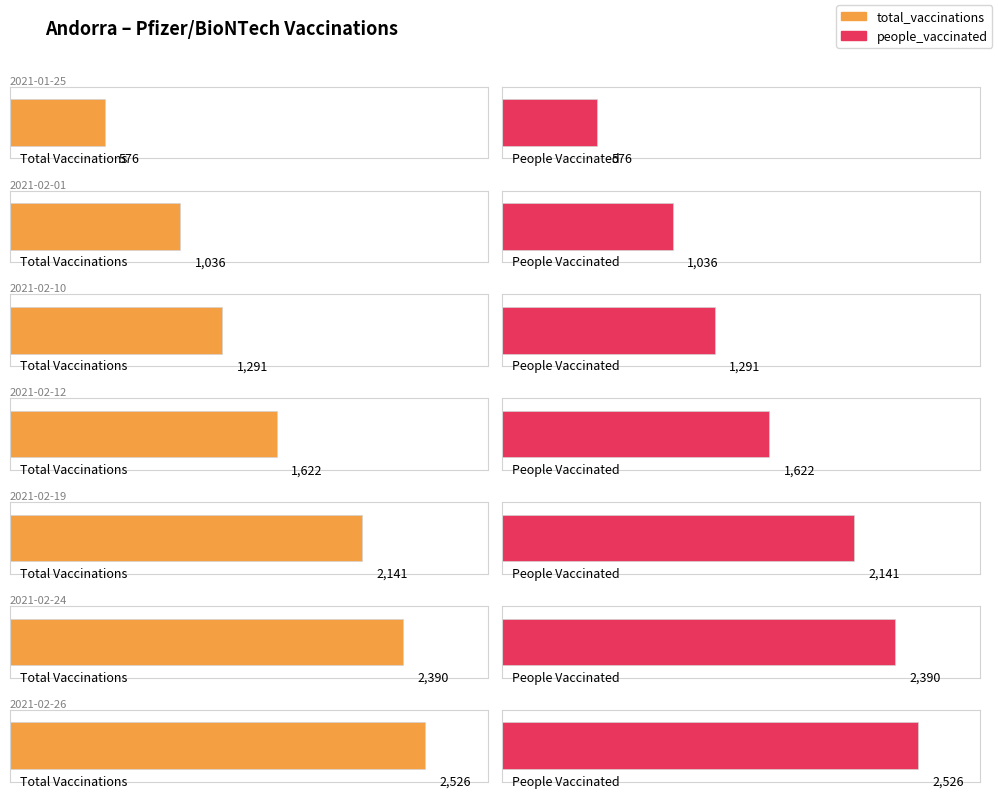

How many categories are shown in the chart?

7